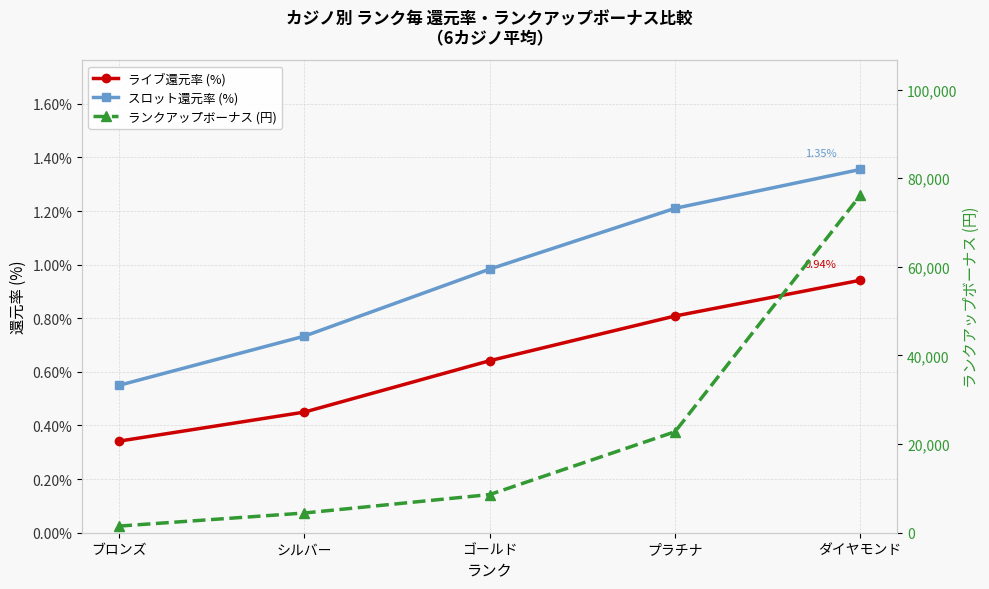

Does the chart have visible grid lines?

Yes